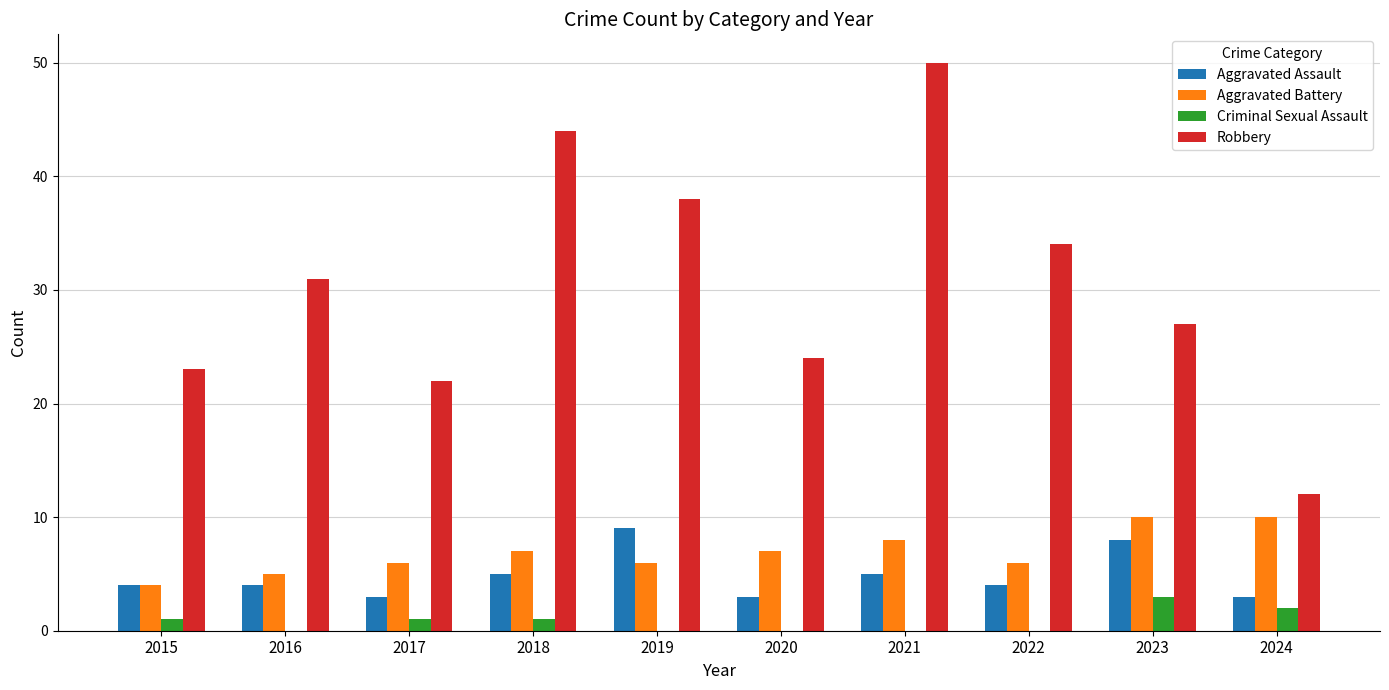

Count the number of data series in this chart.

4